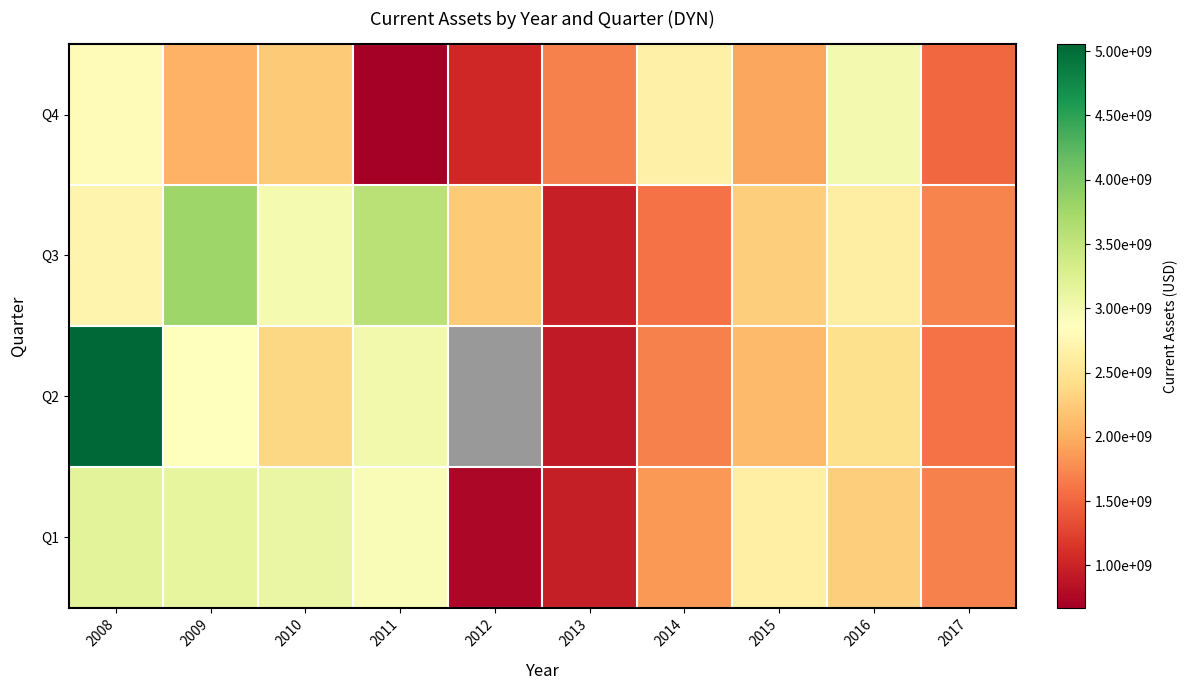

List the series in order of their peak value, lowest first.

Q4, Q1, Q3, Q2